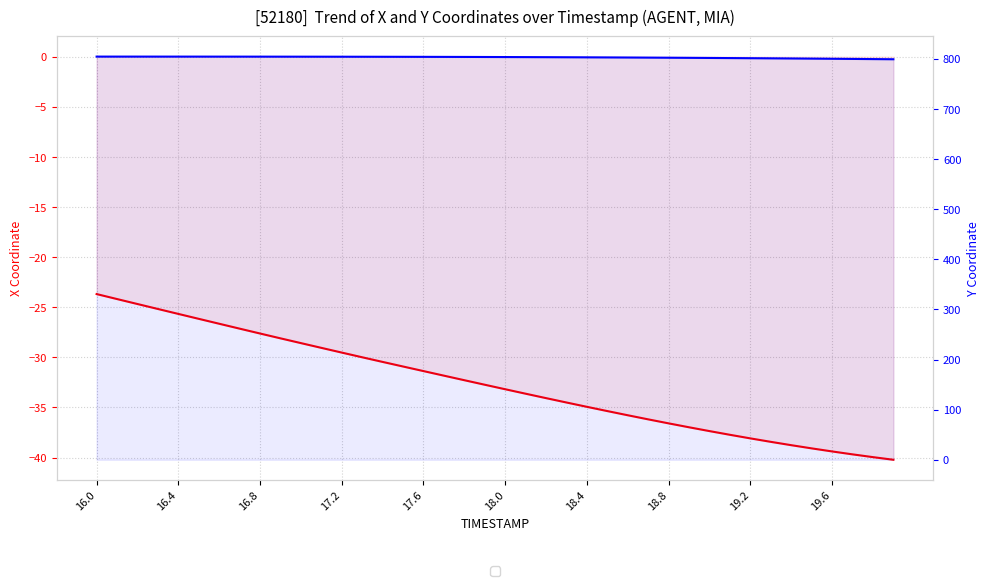

Which series has the widest spread of values?

X